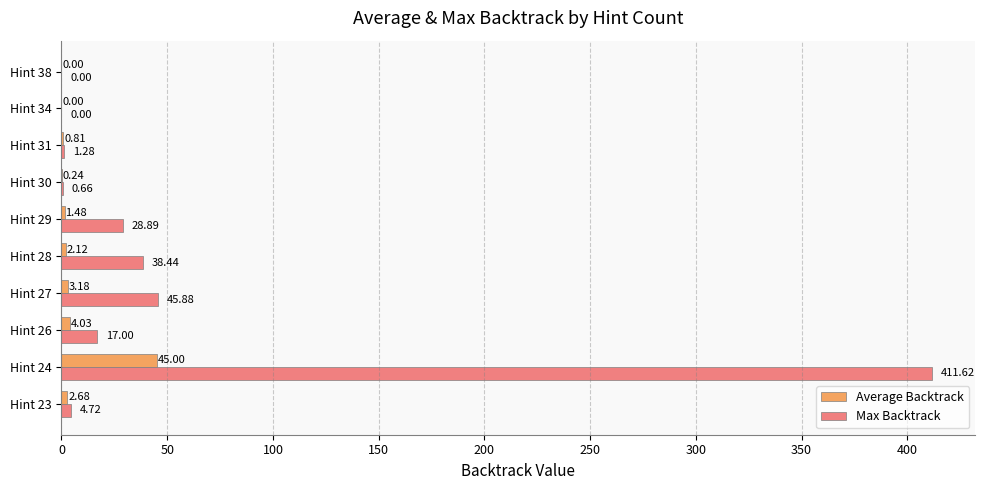

What is the sum of all Max Backtrack values?

548.5